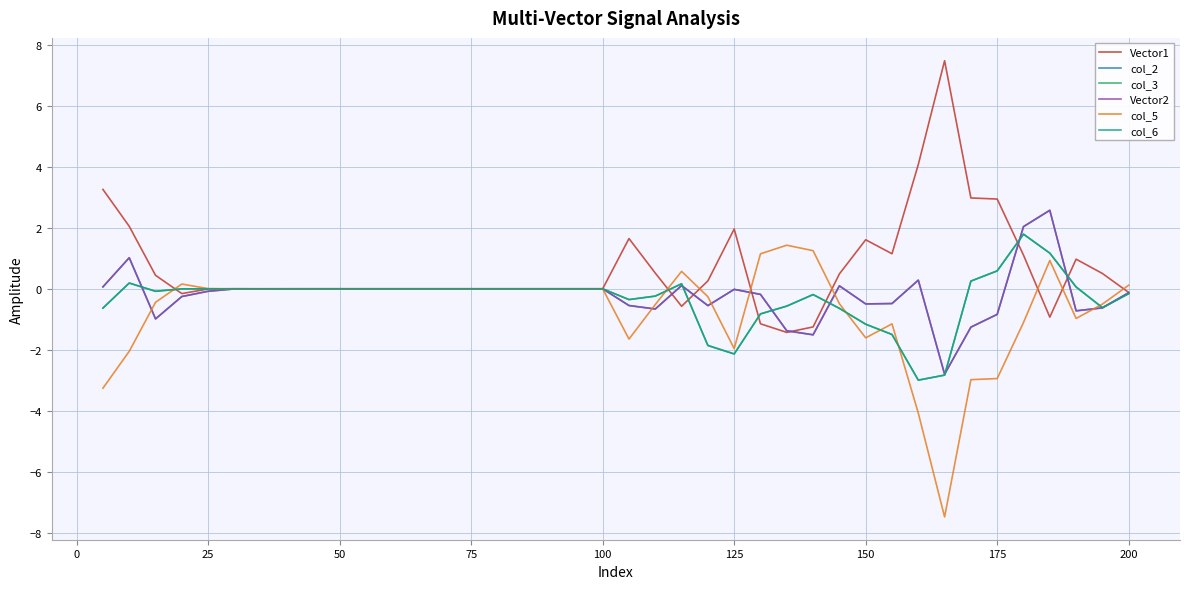

What is the maximum value for Vector1?

7.5